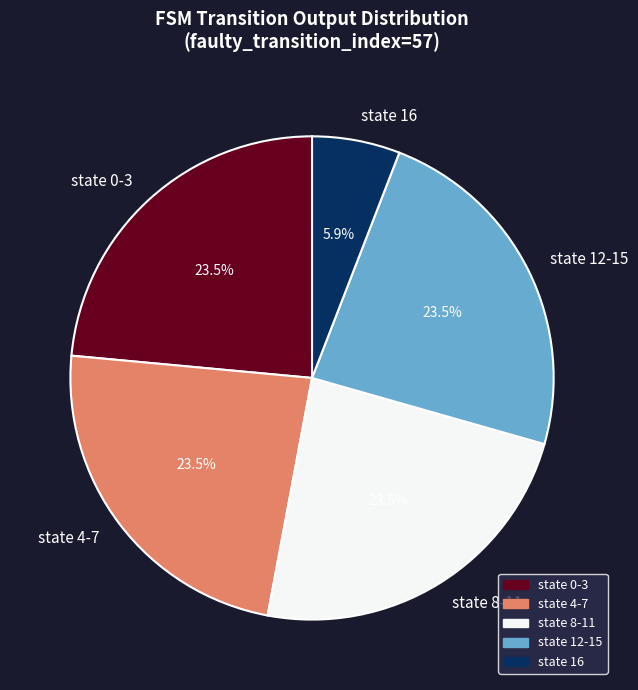

Approximately how many times larger is the value at state 4-7 compared to state 0-3?

1.0